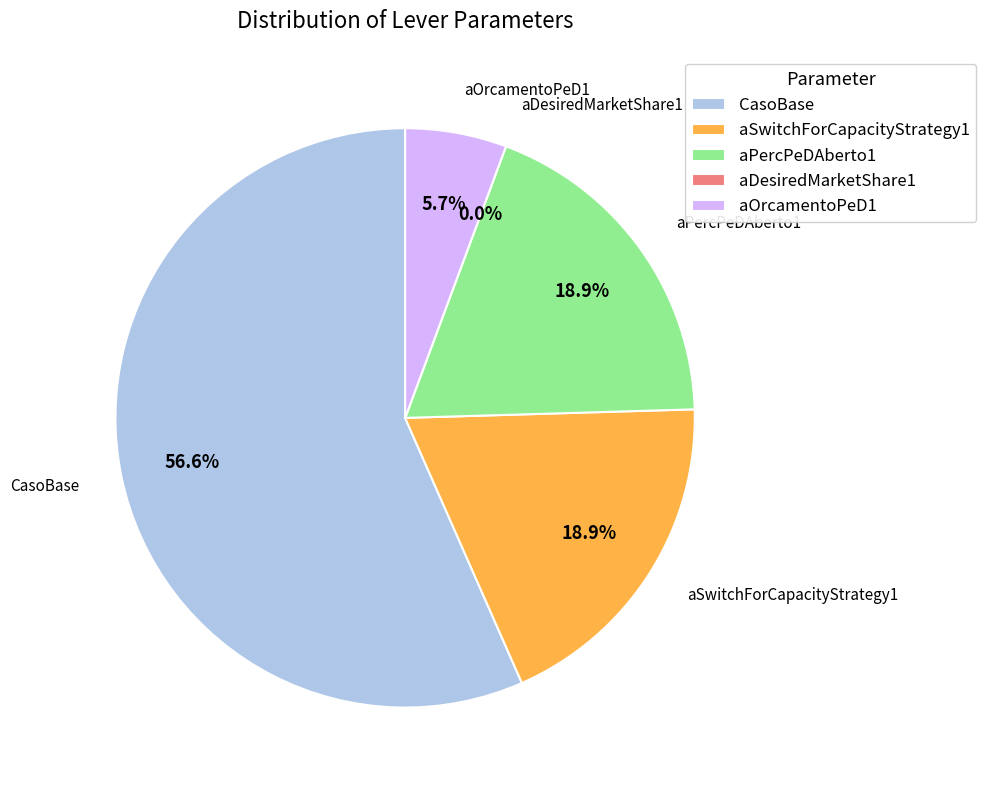

True or false: aPercPeDAberto1 accounts for 32% of the total.

False